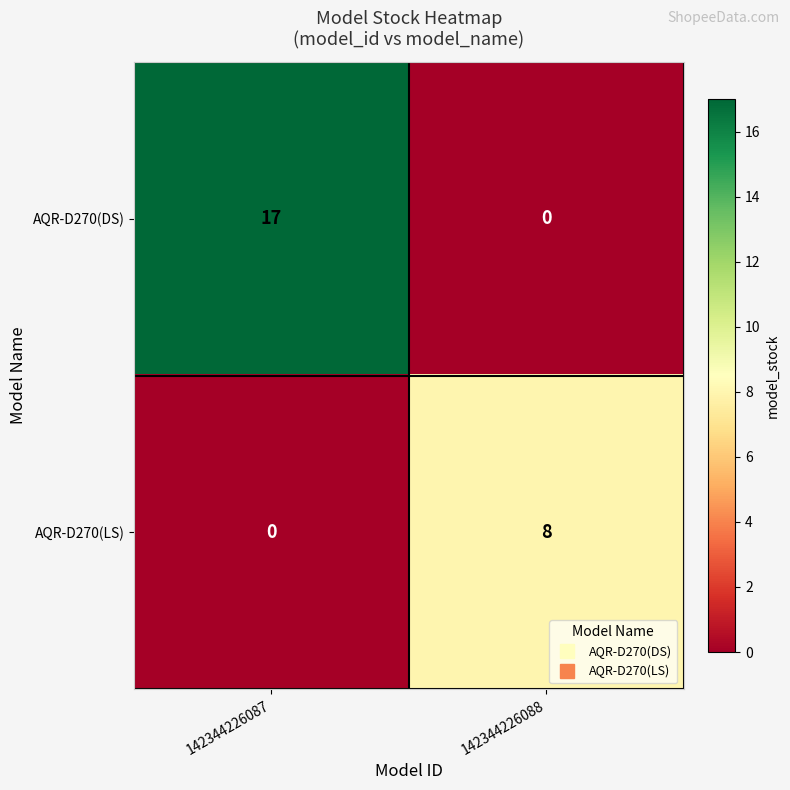

Which series has the largest total across all categories?

AQR-D270(DS)